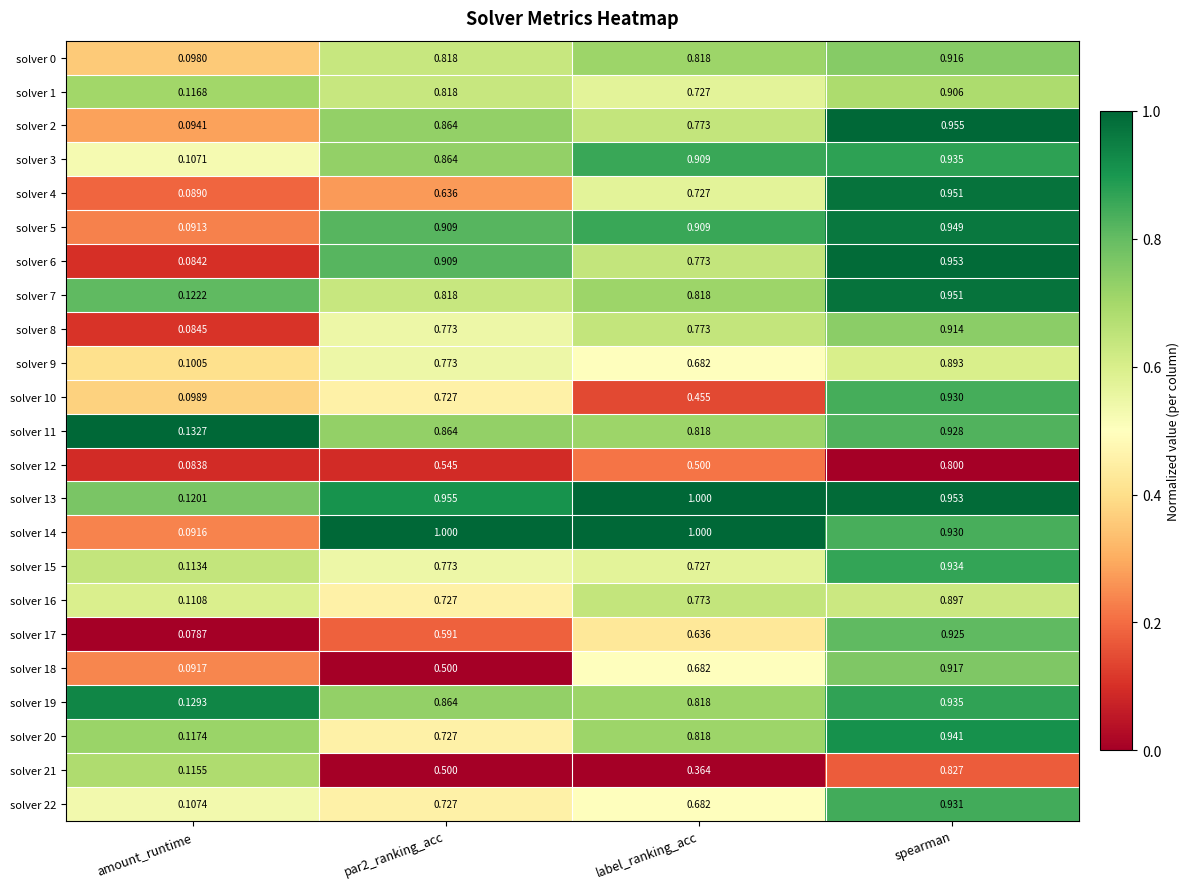

Is the value of solver 15 at label_ranking_acc greater than the value of solver 20 at label_ranking_acc?

No